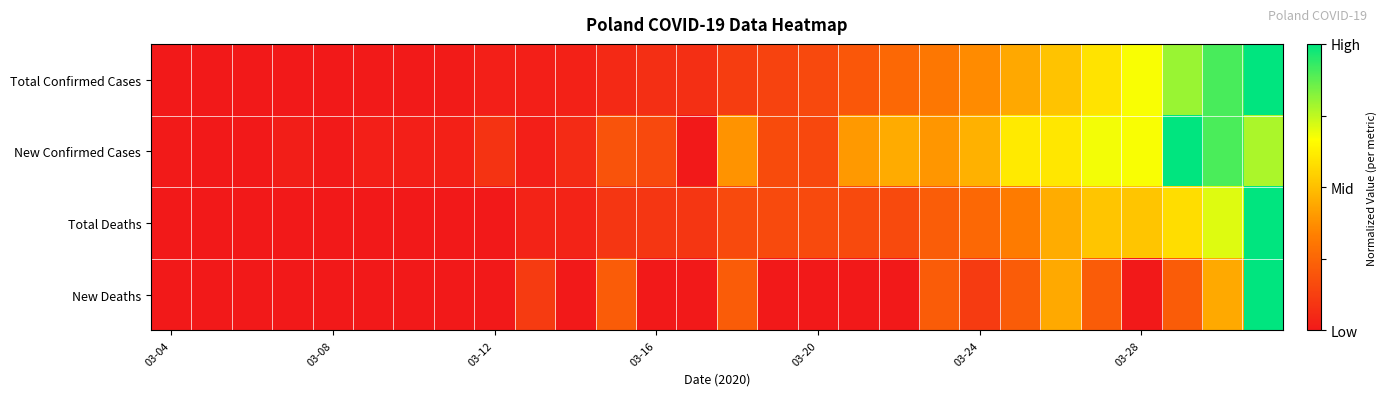

List the series in order of their peak value, highest first.

Total Confirmed Cases, New Confirmed Cases, Total Deaths, New Deaths